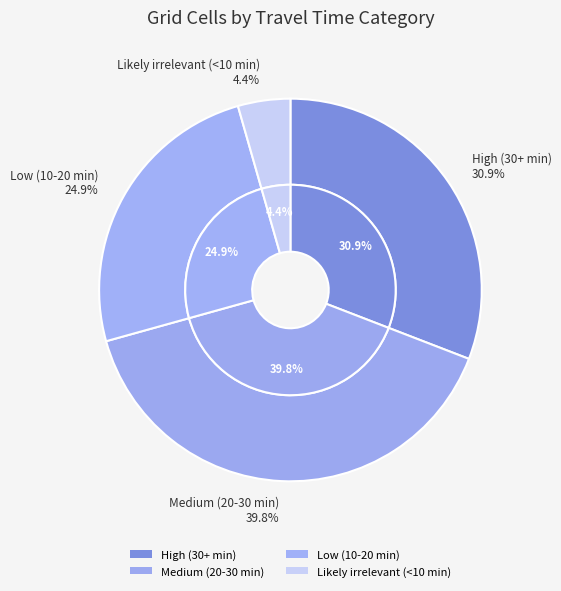

Which category has the smallest portion of the pie?

Likely irrelevant (<10 min)